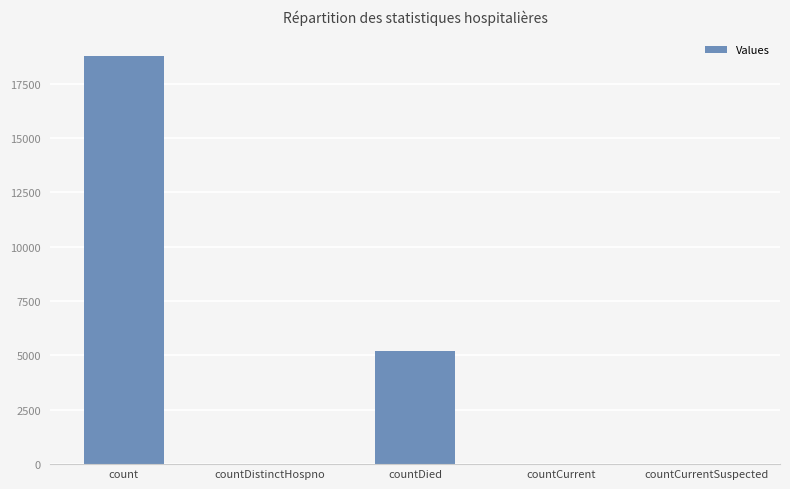

Count the number of categories in the chart.

5